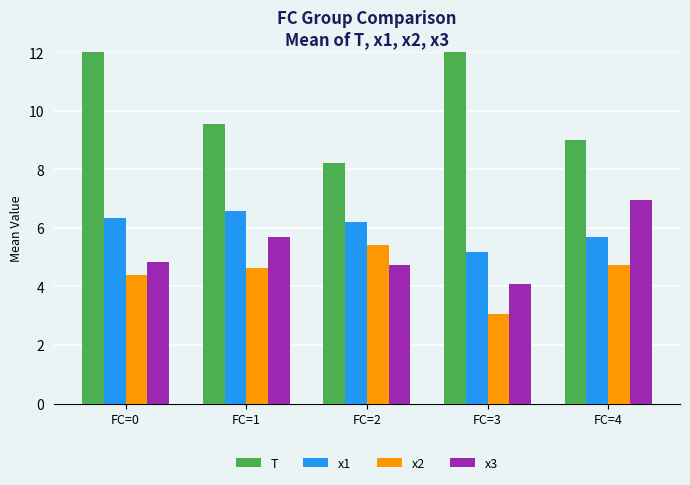

What are all the series names shown in the legend?

T, x1, x2, x3